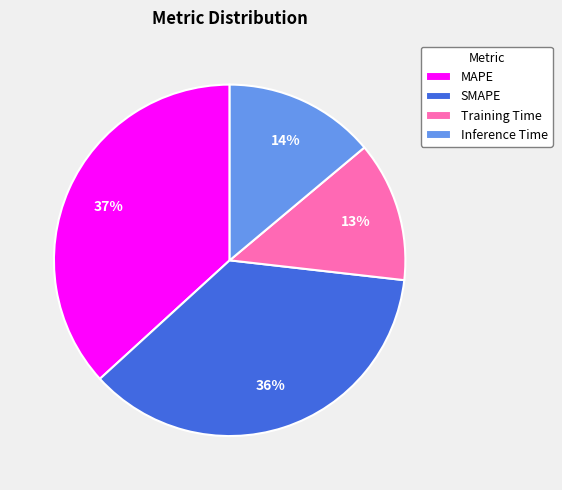

Does SMAPE account for over 50% of the chart?

No